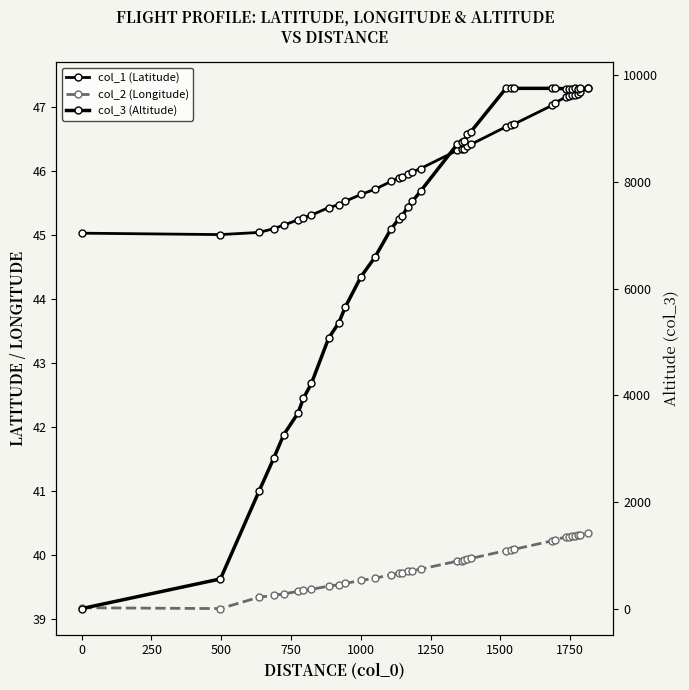

What is the value of the col_2 (Longitude) point at the 33rd from the left?

40.3